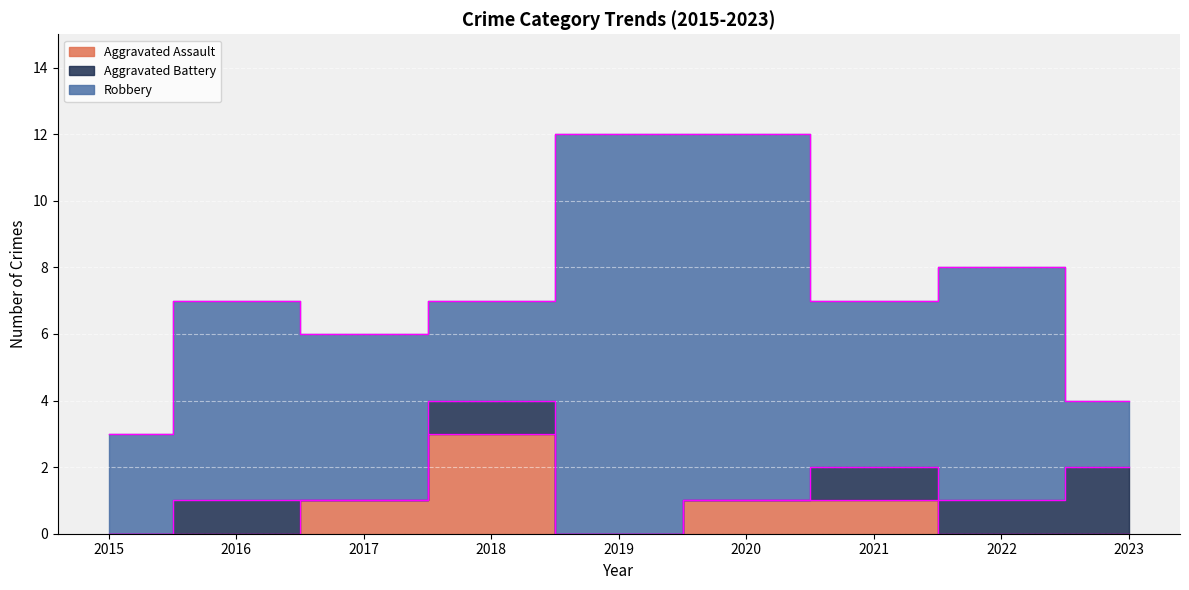

What is the difference between the maximum and second lowest values in the Total series?

8